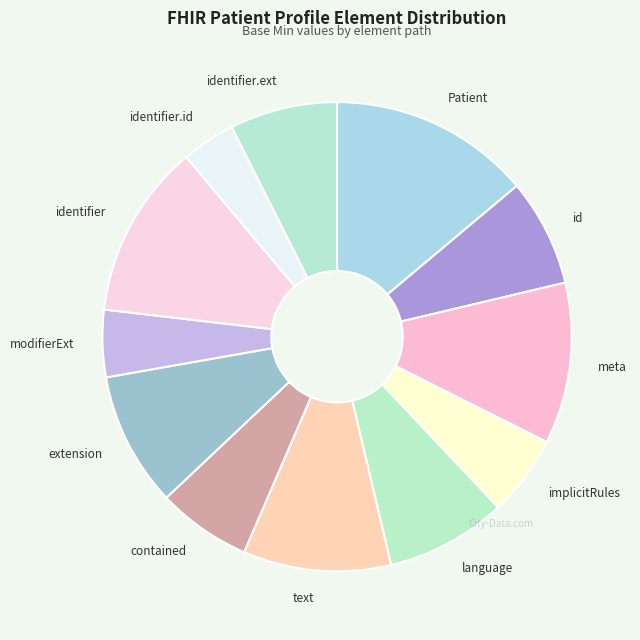

Do identifier and text together represent more than half of the pie?

No